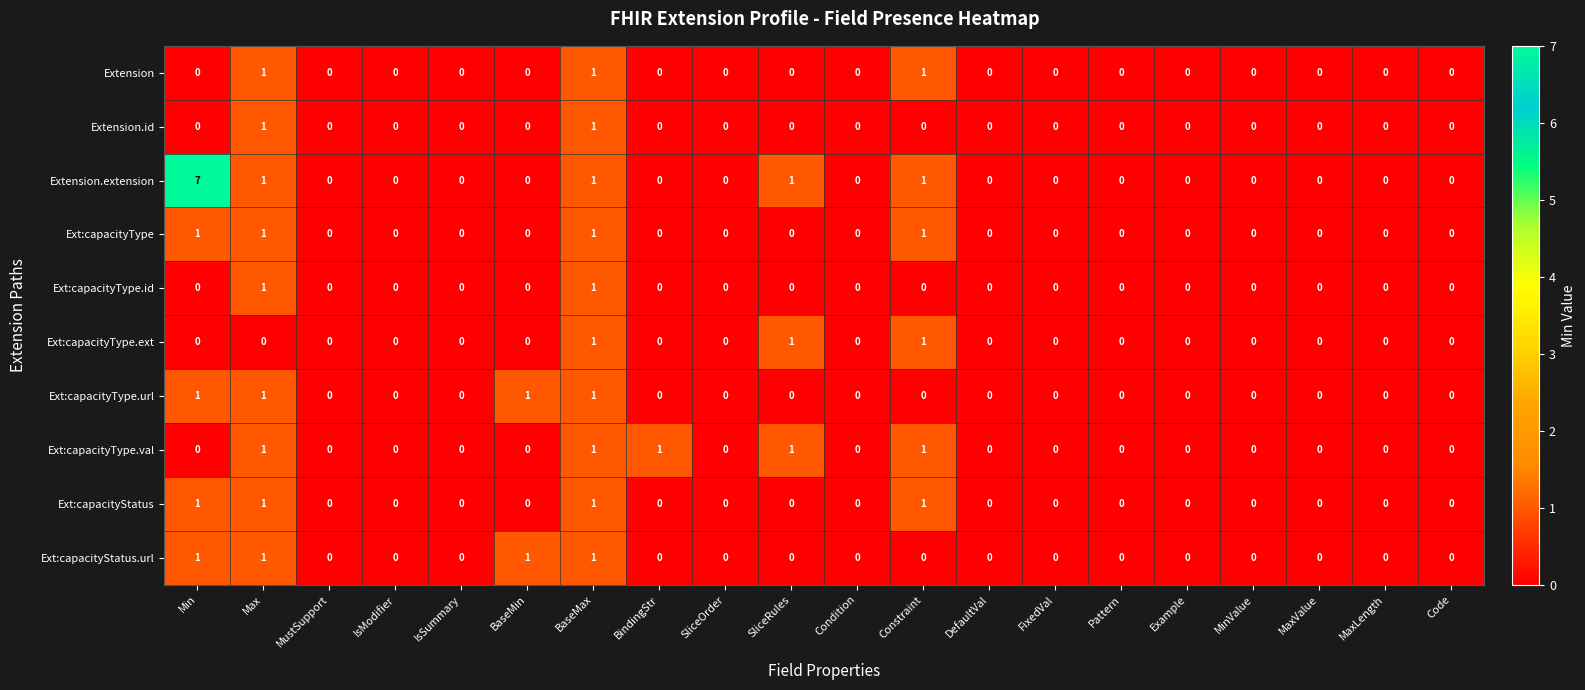

What is the sum of all Ext:capacityType.ext values?

3